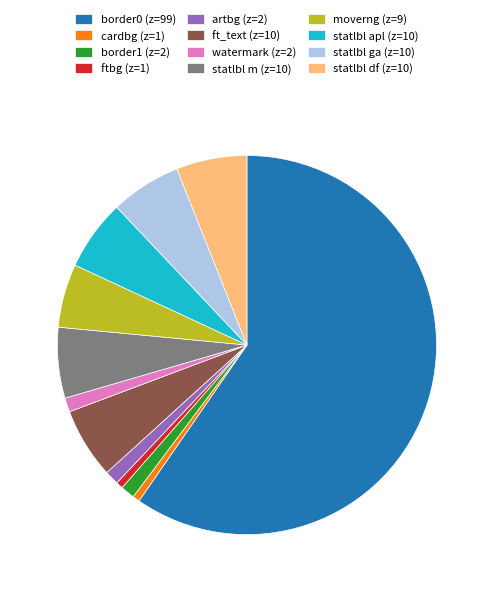

Between cardbg (z=1) and border0 (z=99), which is larger?

border0 (z=99)